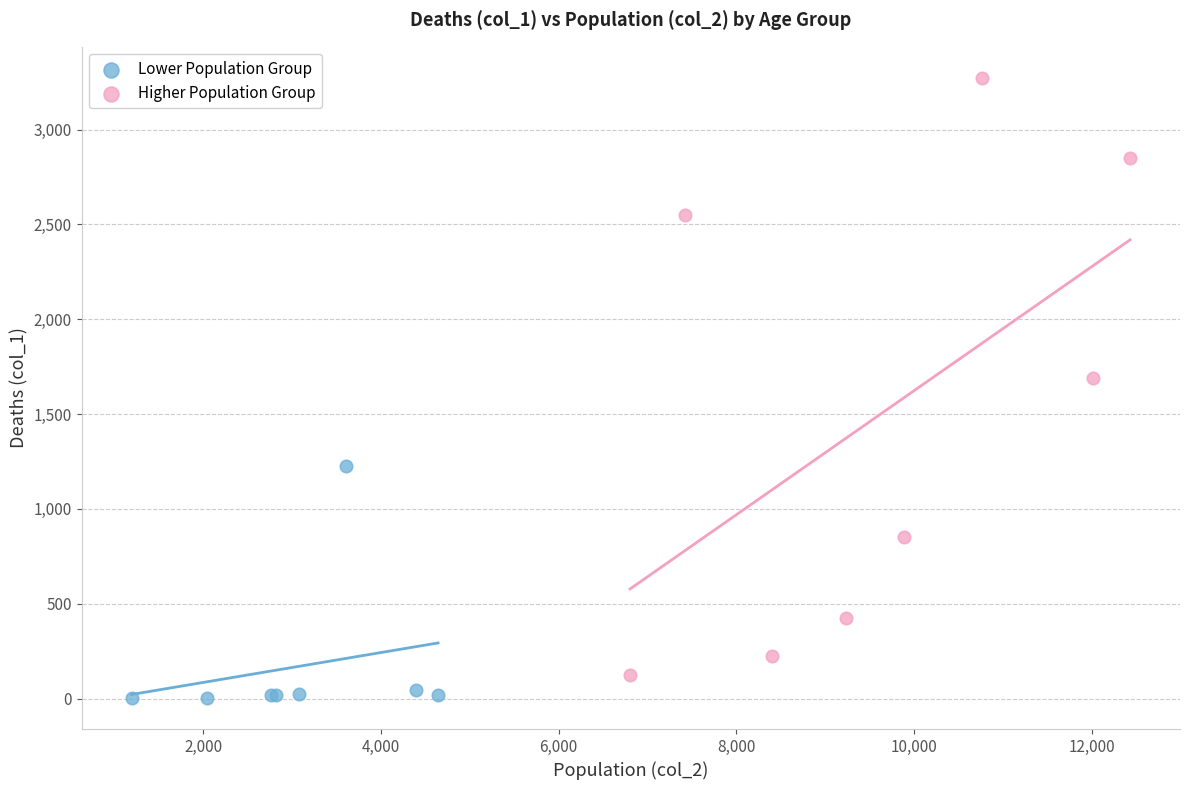

Which series has the largest Y range (max minus min)?

Higher Population Group